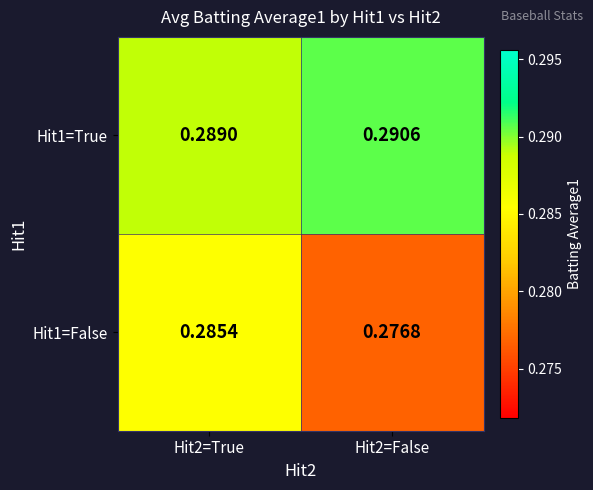

At how many categories does at least one series exceed 0?

2